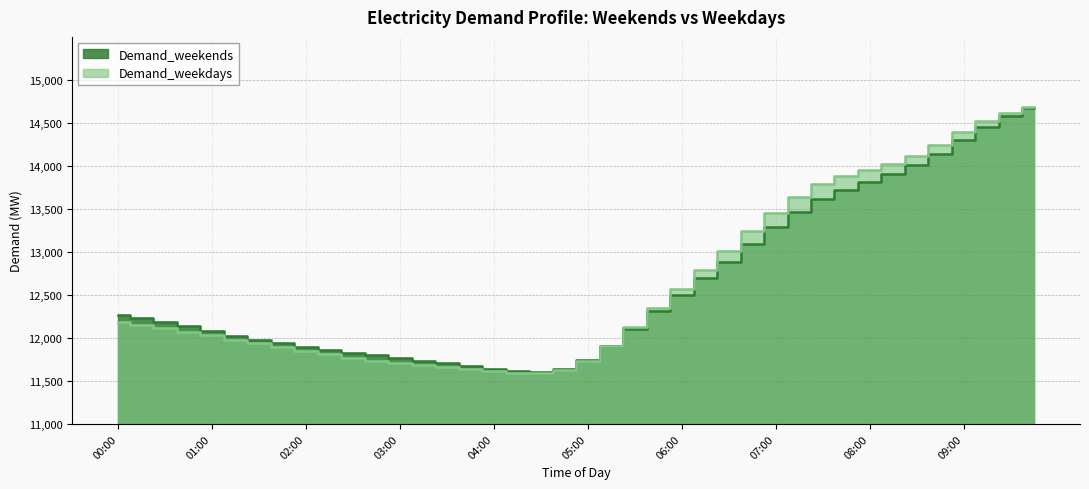

List the series in order of their overall mean, lowest first.

Demand_weekends, Demand_weekdays